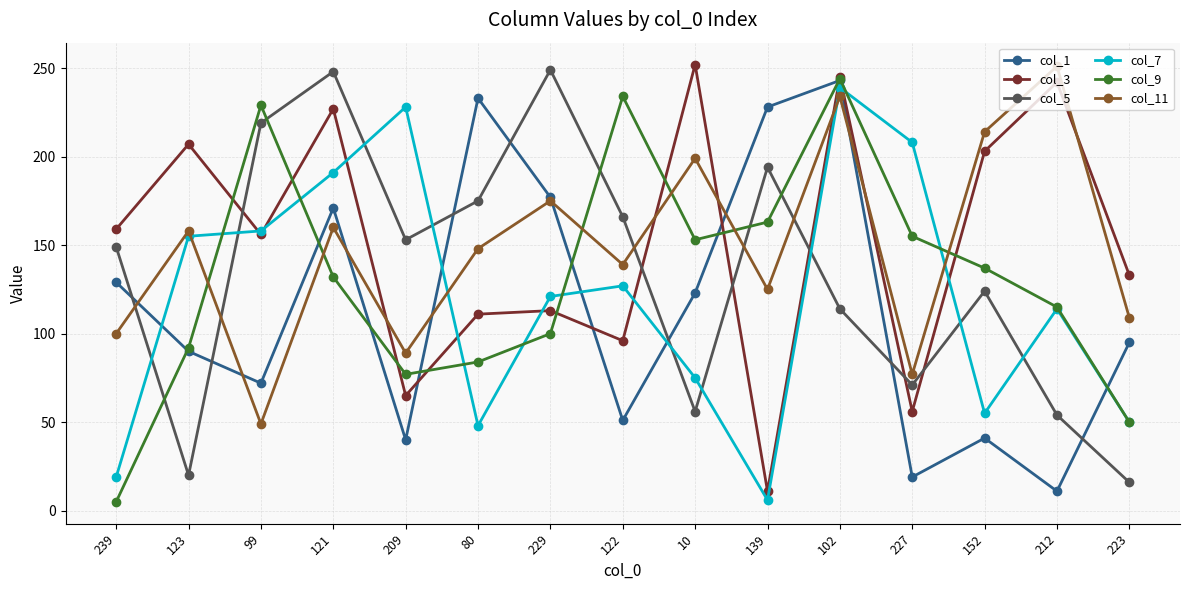

True or false: col_7 has a value of 124 at 10.

False